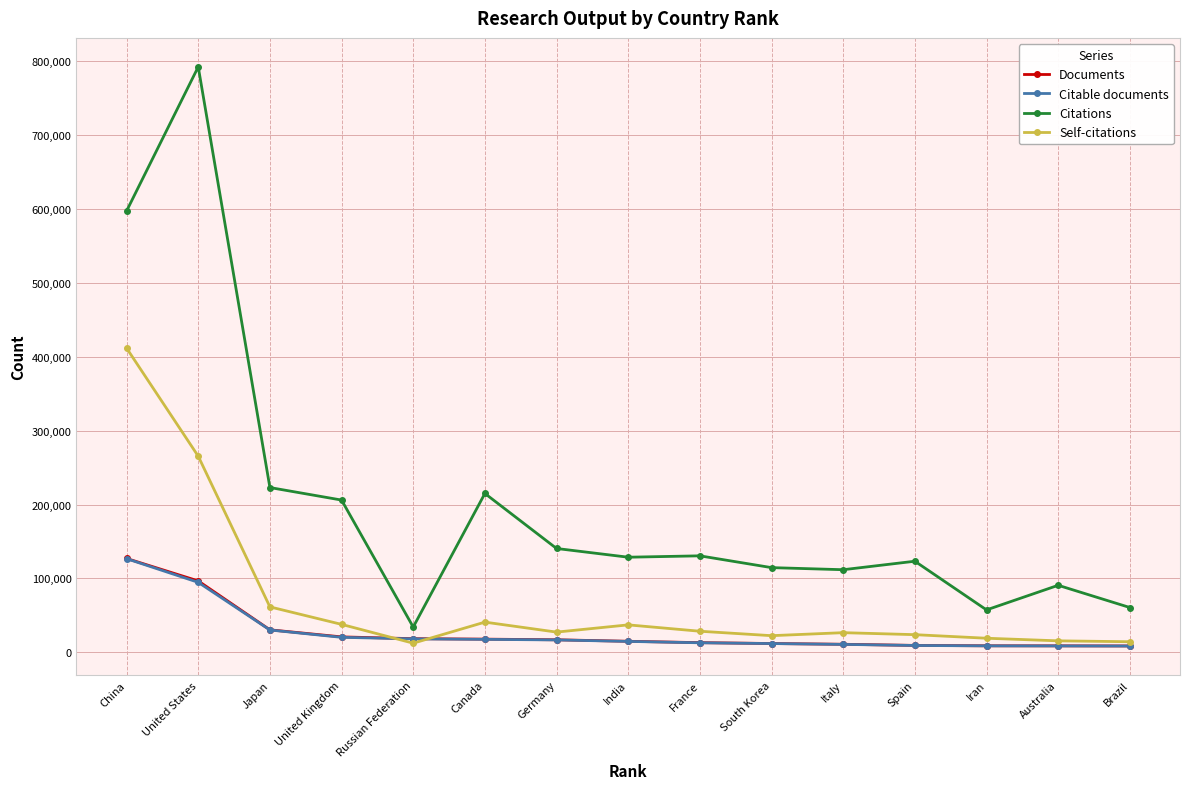

Is the value of Citations at Australia greater than the value of Self-citations at Brazil?

Yes